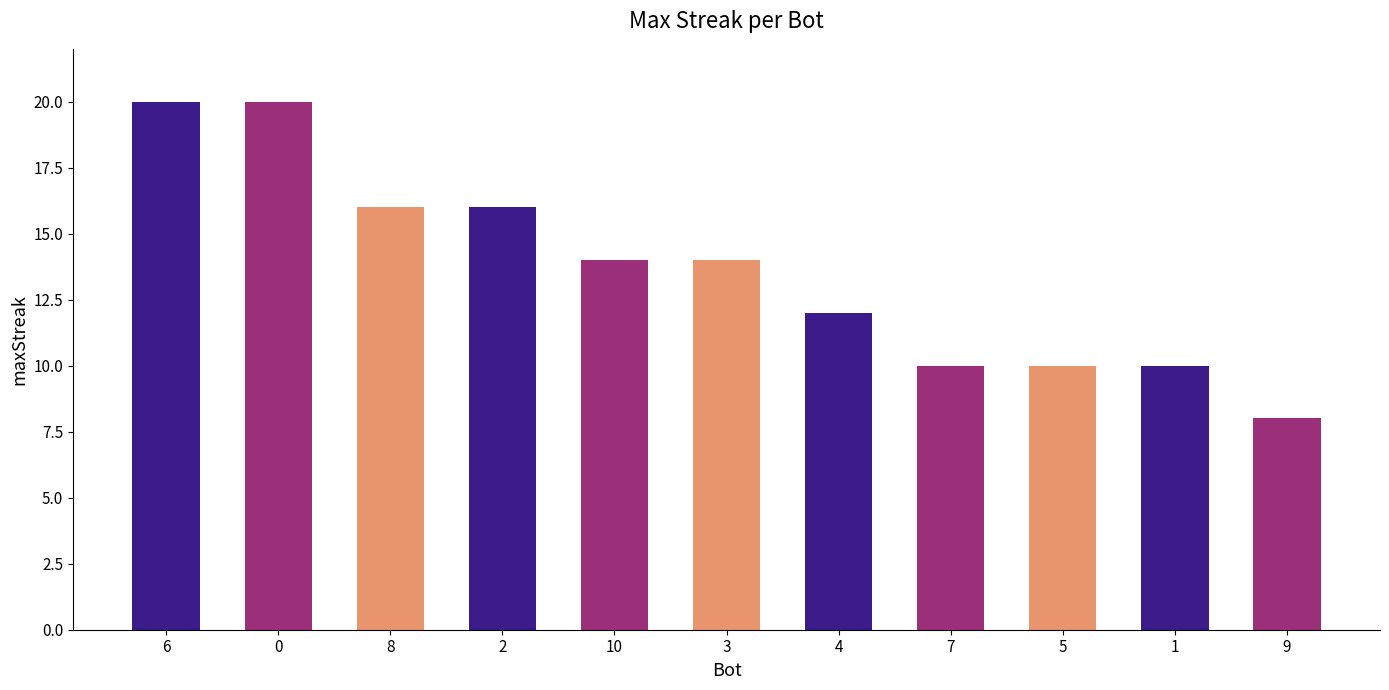

What is the minimum value shown in the chart?

8